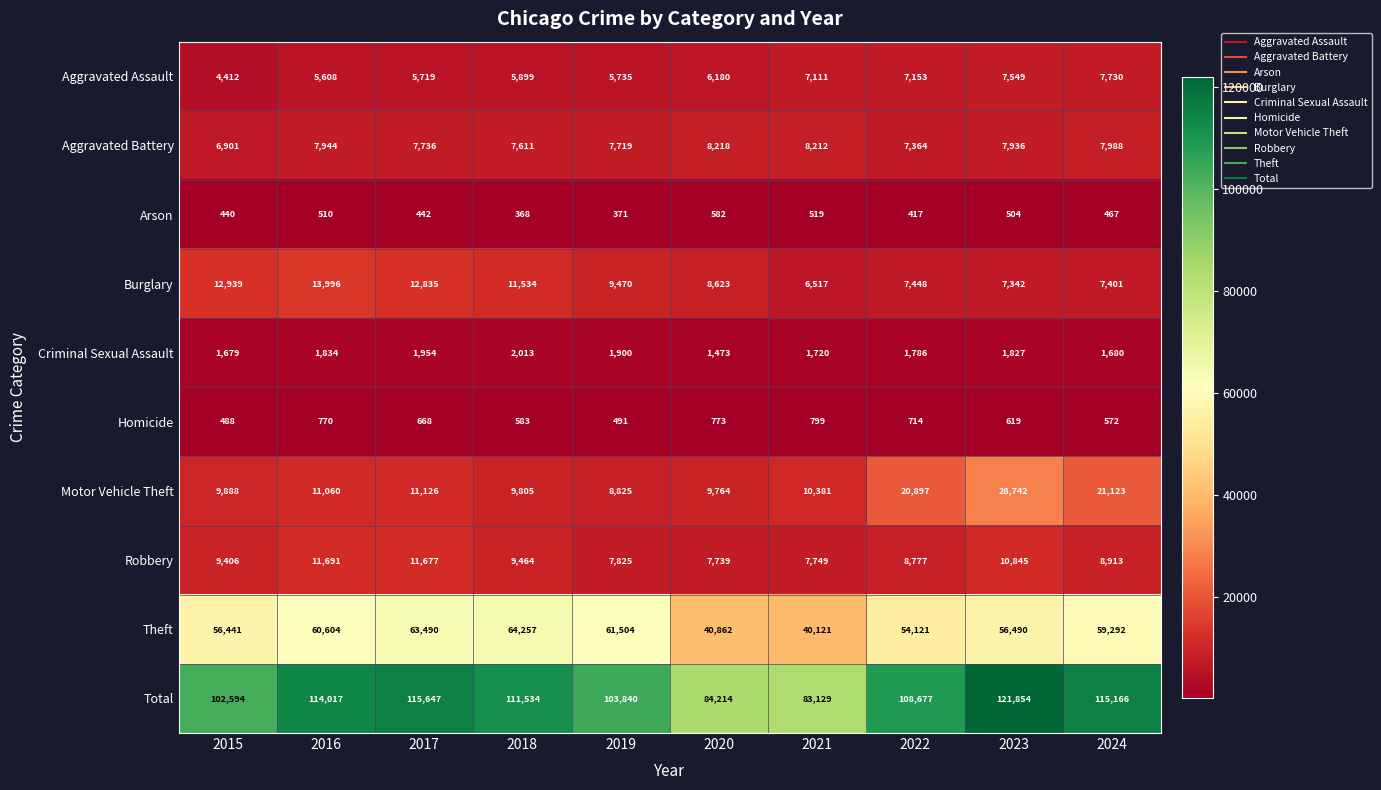

At which label does Total first exceed 111534?

2016